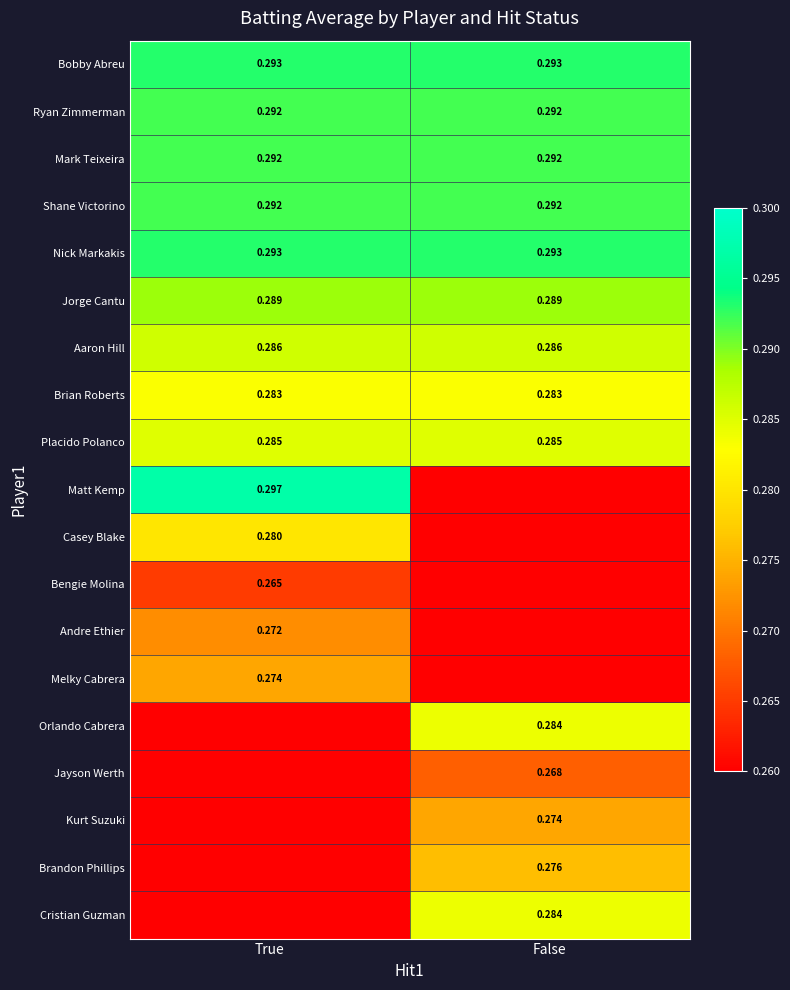

Is the value of Nick Markakis at False greater than the value of Aaron Hill at False?

Yes